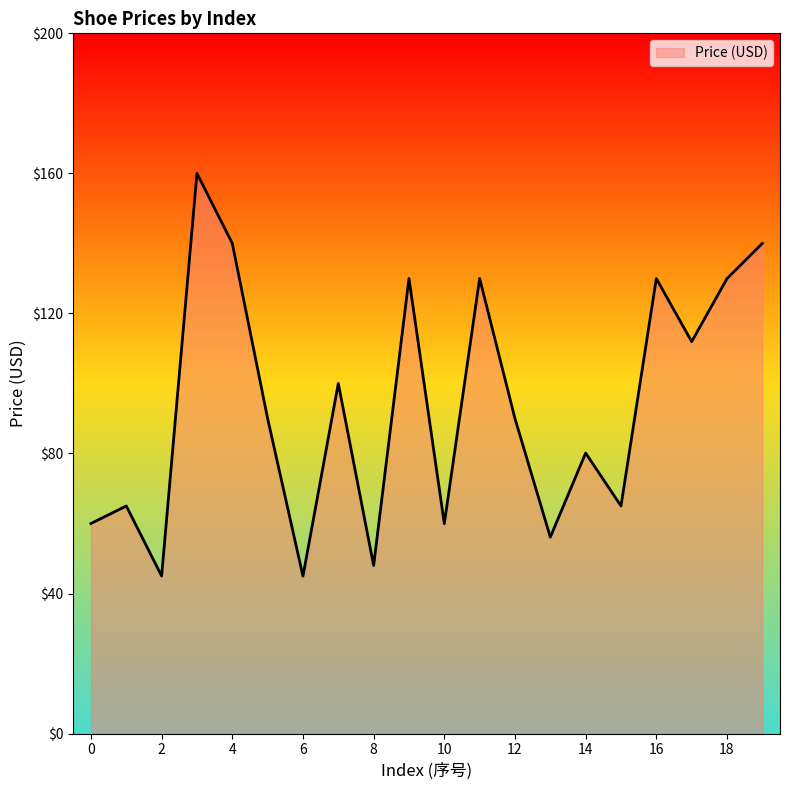

What is the smallest value displayed?

45.0